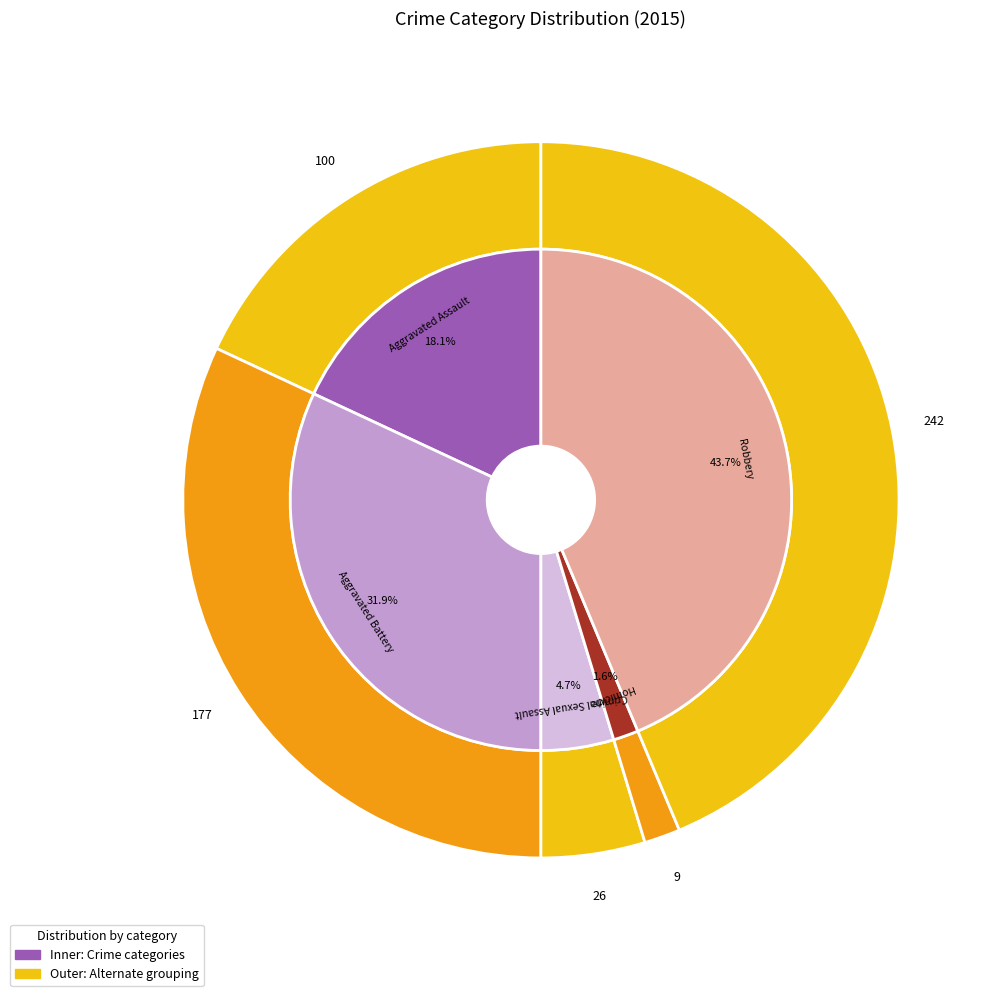

To the nearest percent, what percentage of the pie is Aggravated Battery?

32%